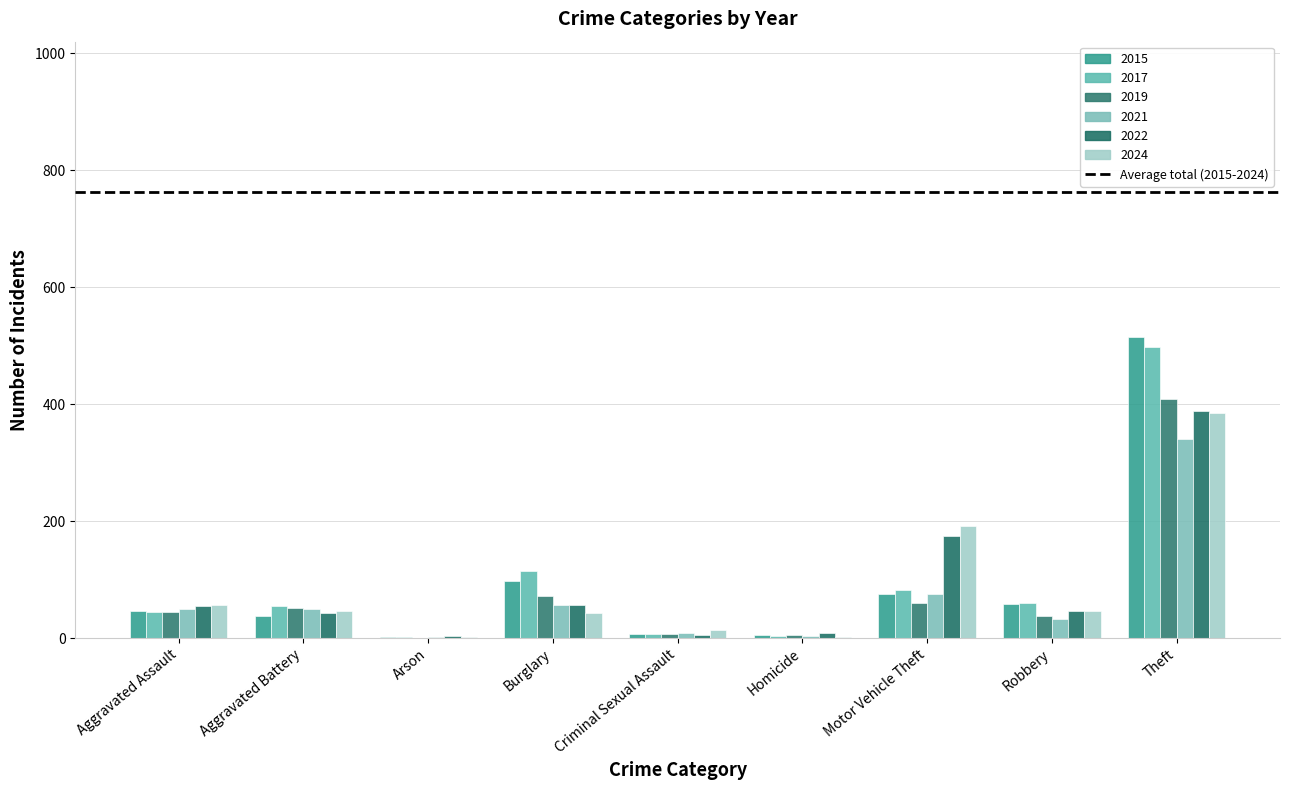

Is it true that 2024 equals 78 at Robbery?

False